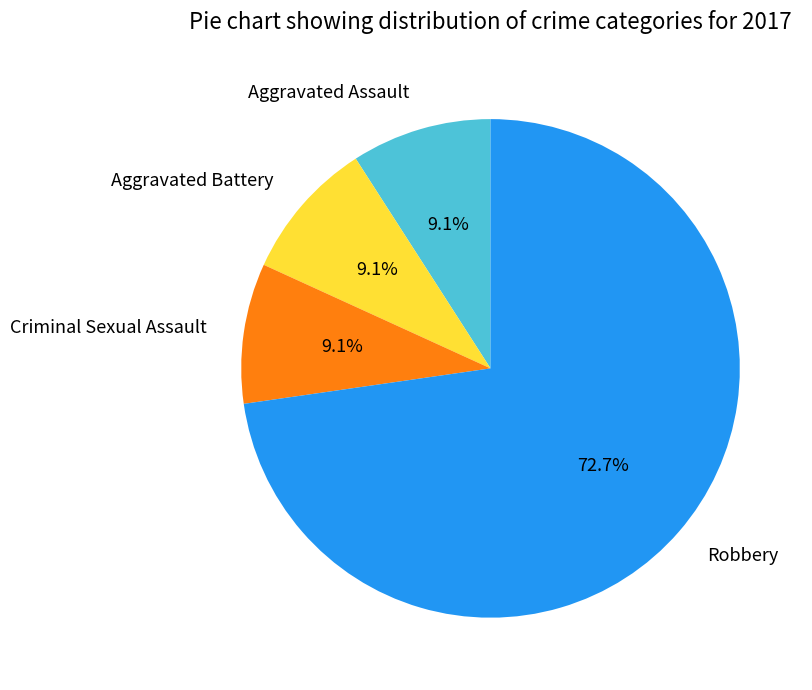

How many segments does this pie chart have?

4